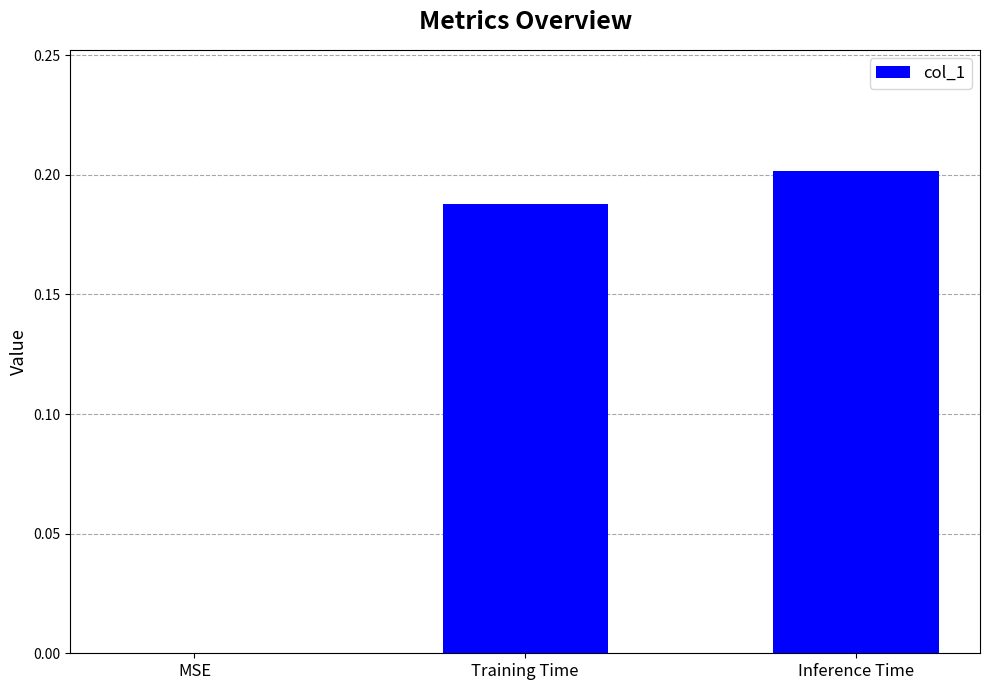

The value at Inference Time is 0.3. True or false?

False